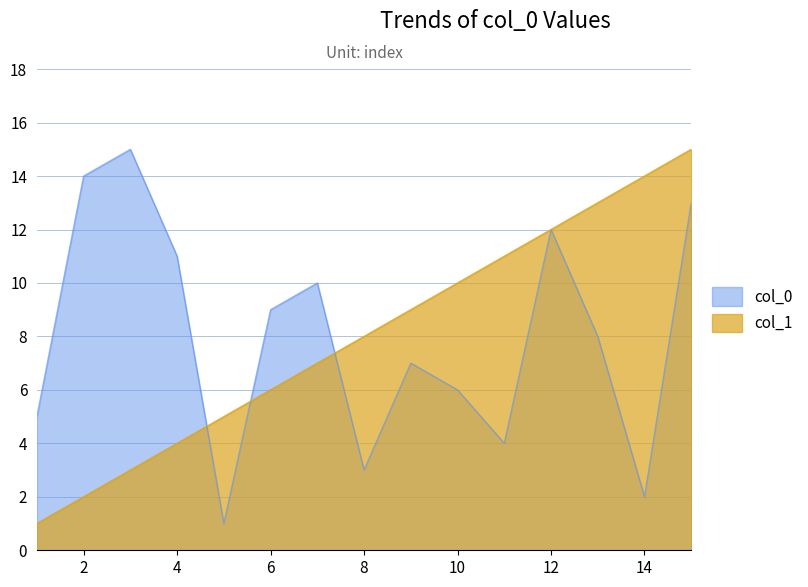

Where is col_0 nearest to the value 8?

13